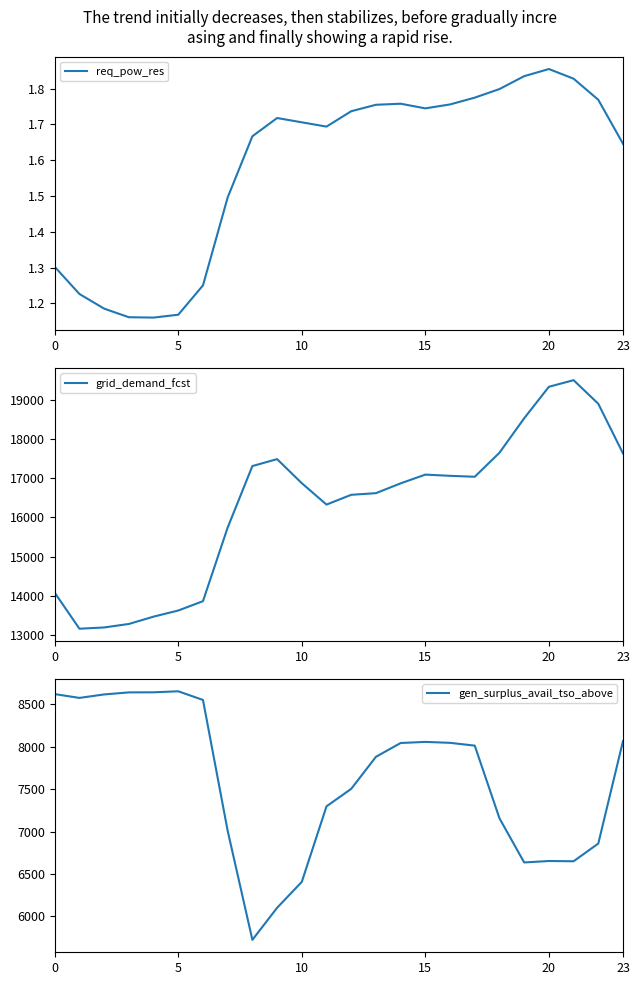

True or false: gen_surplus_avail_tso_above and grid_demand_fcst intersect in this chart.

False